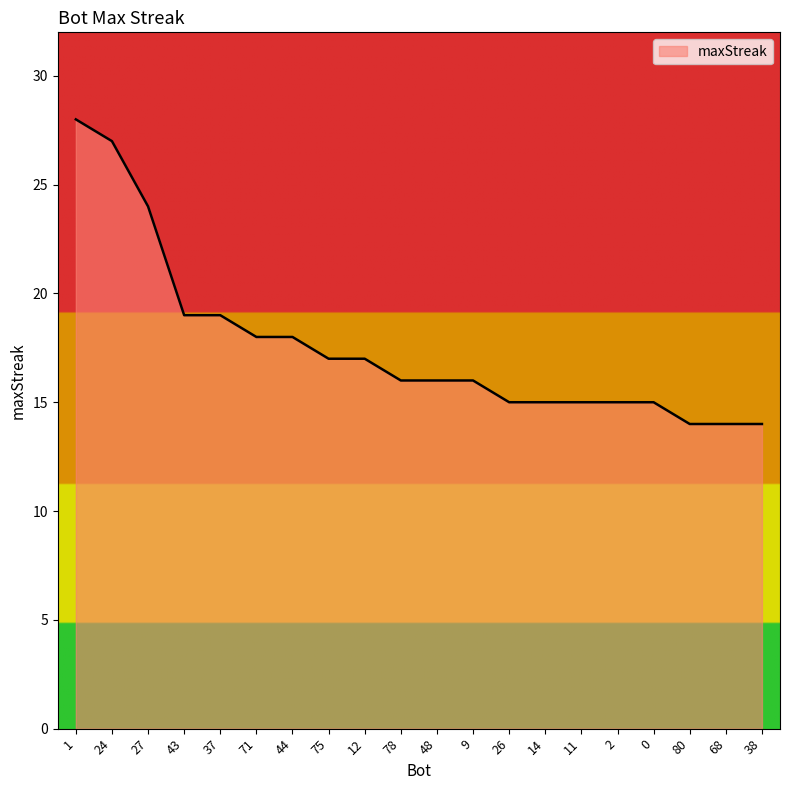

What is the greatest value displayed?

28